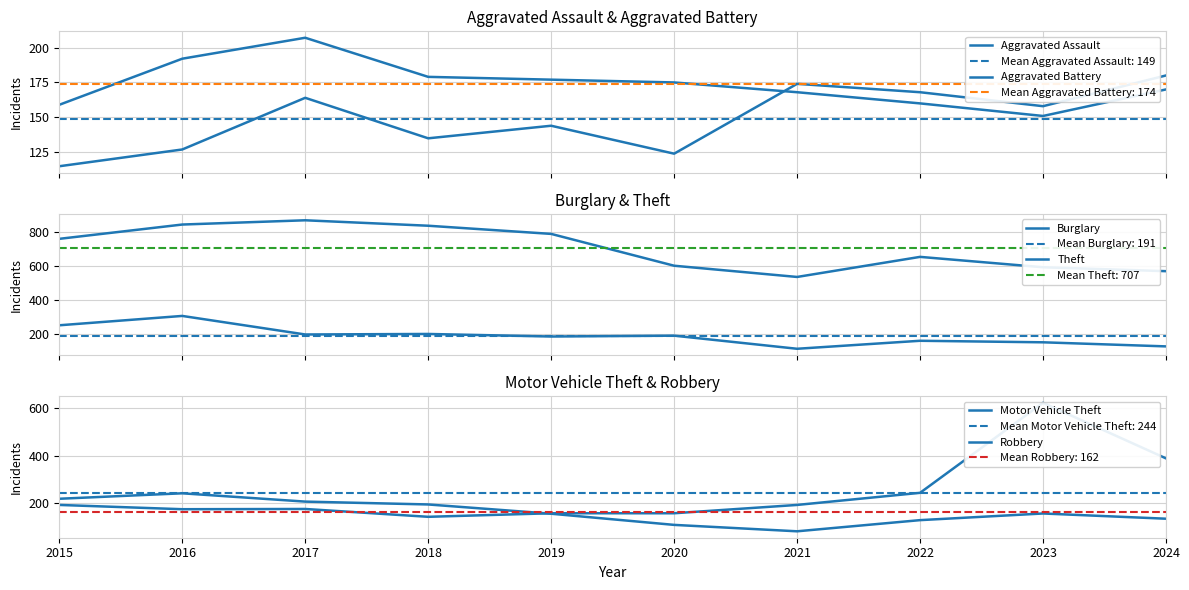

The Aggravated Assault series shows 144 at 2019. True or false?

True